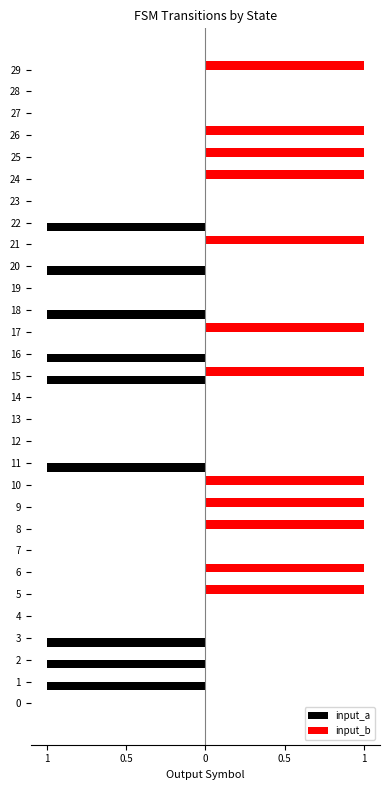

What is the difference between the second highest and minimum values in the input_b series?

1